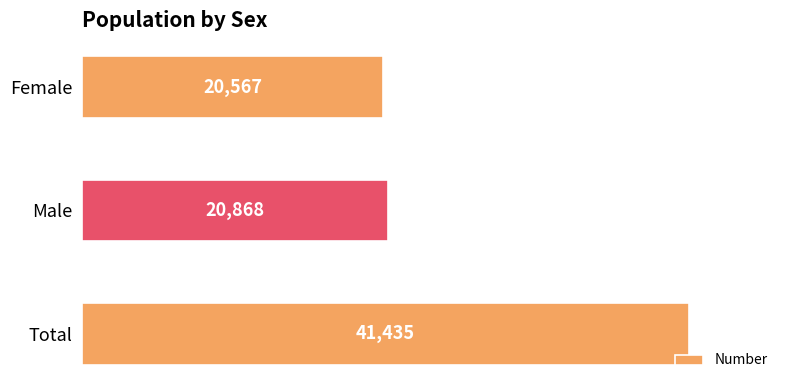

Reading top to bottom, extract all data points from this chart.

Female=20567	Male=20868	Total=41435